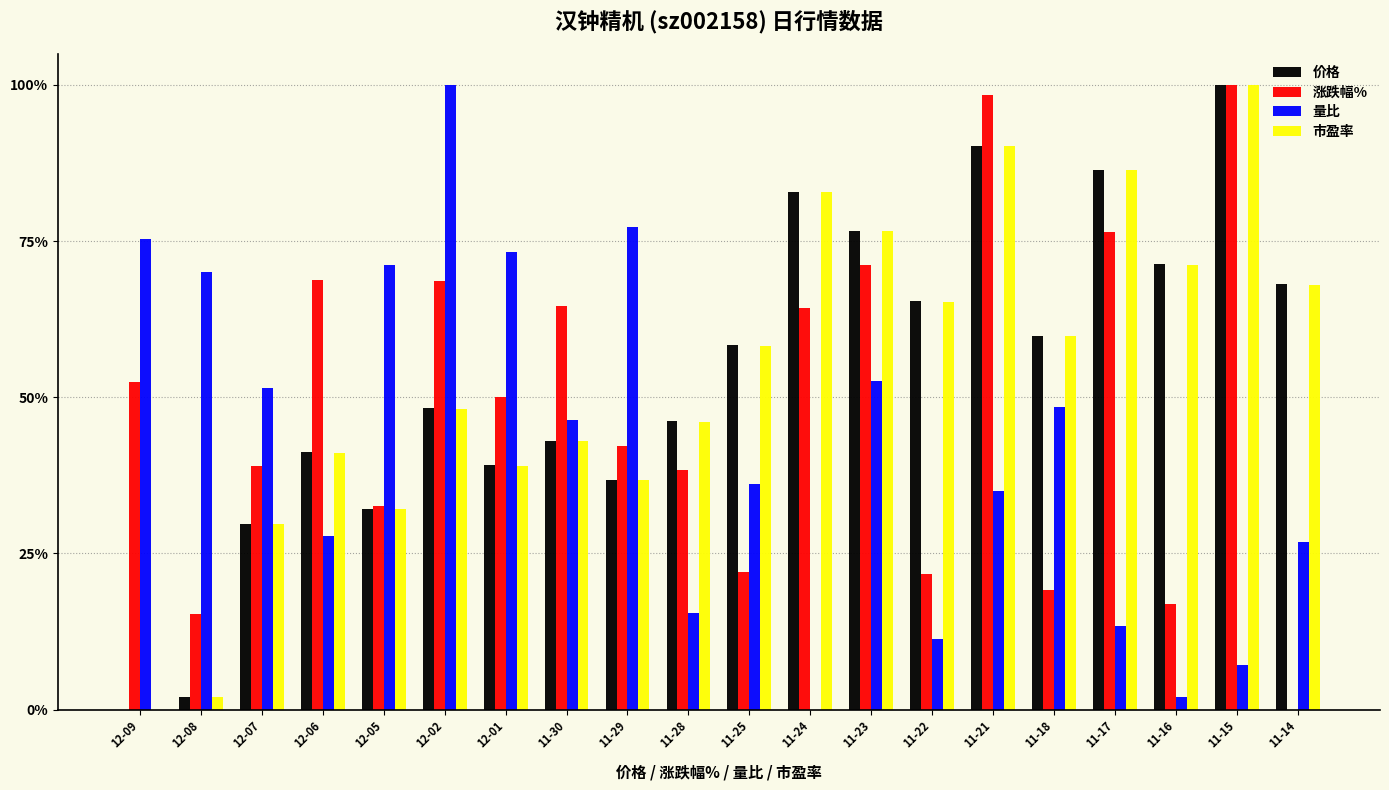

Reading left to right, list all the values displayed in this chart.

价格: 0.0	0.0	0.3	0.4	0.3	0.5	0.4	0.4	0.4	0.5	0.6	0.8	0.8	0.7	0.9	0.6	0.9	0.7	1.0	0.7
涨跌幅%: 0.5	0.2	0.4	0.7	0.3	0.7	0.5	0.6	0.4	0.4	0.2	0.6	0.7	0.2	1.0	0.2	0.8	0.2	1.0	0.0
量比: 0.8	0.7	0.5	0.3	0.7	1.0	0.7	0.5	0.8	0.2	0.4	0.0	0.5	0.1	0.4	0.5	0.1	0.0	0.1	0.3
市盈率: 0.0	0.0	0.3	0.4	0.3	0.5	0.4	0.4	0.4	0.5	0.6	0.8	0.8	0.7	0.9	0.6	0.9	0.7	1.0	0.7